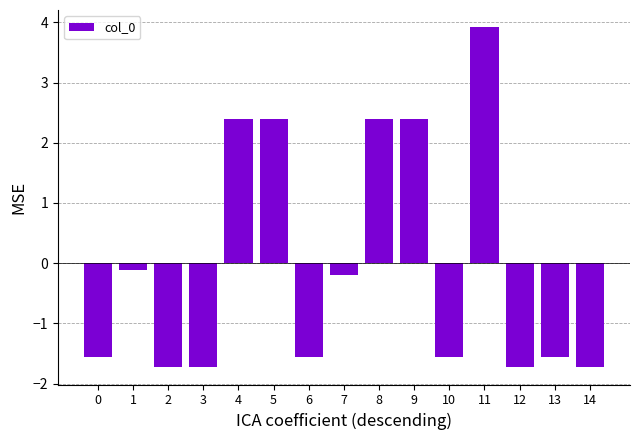

What is the difference between the maximum and second lowest values?

5.7